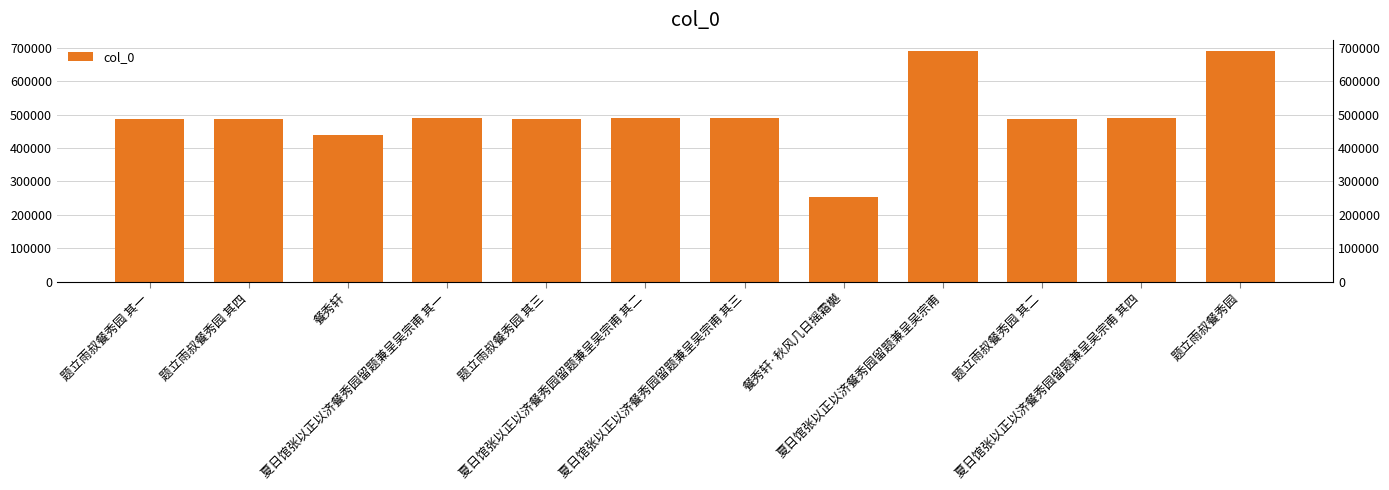

Count the number of data series in this chart.

1